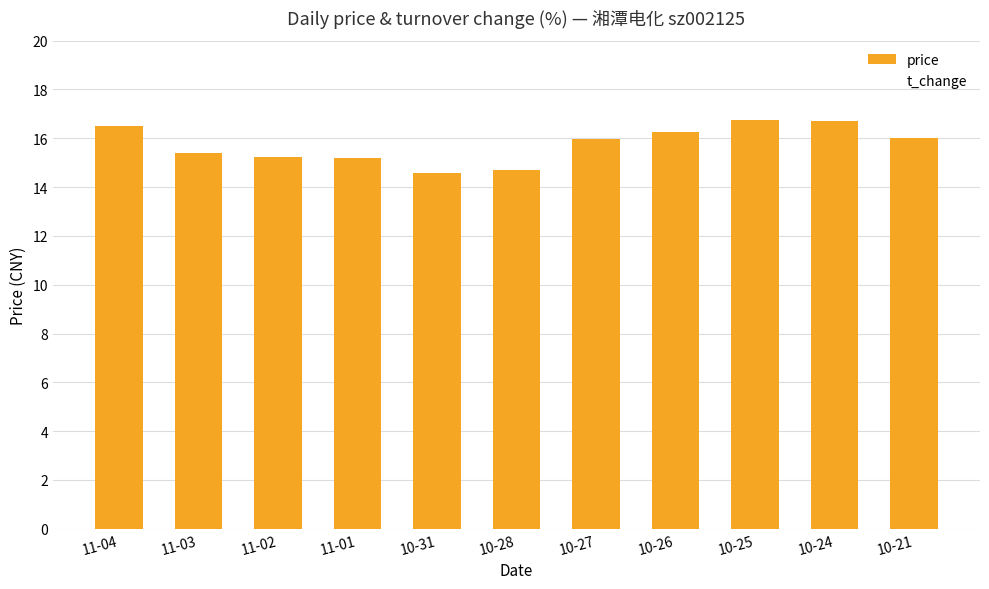

What is the difference between the price values at 10-26 and 10-28?

1.6